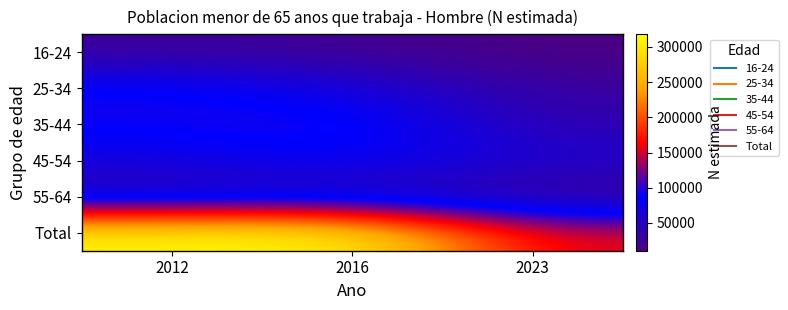

Reading left to right, list all the values displayed in this chart.

16-24: 2012=24229	2016=20977	2023=10613
25-34: 2012=94270	2016=68334	2023=28711
35-44: 2012=92761	2016=102730	2023=37442
45-54: 2012=68004	2016=86817	2023=59857
55-64: 2012=33308	2016=38894	2023=17811
Total: 2012=312573	2016=317751	2023=154432